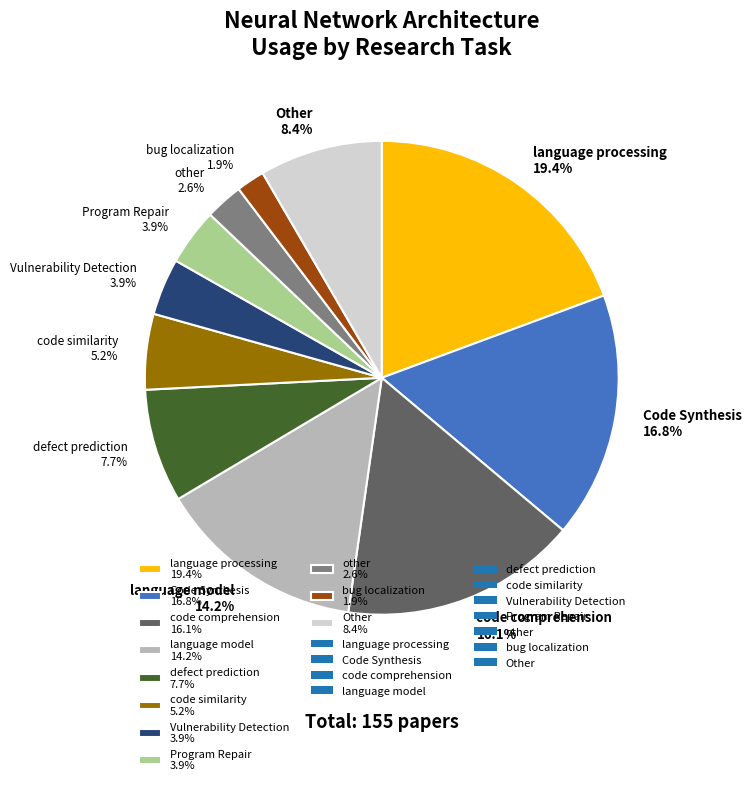

To the nearest percent, what is the average slice percentage?

9%